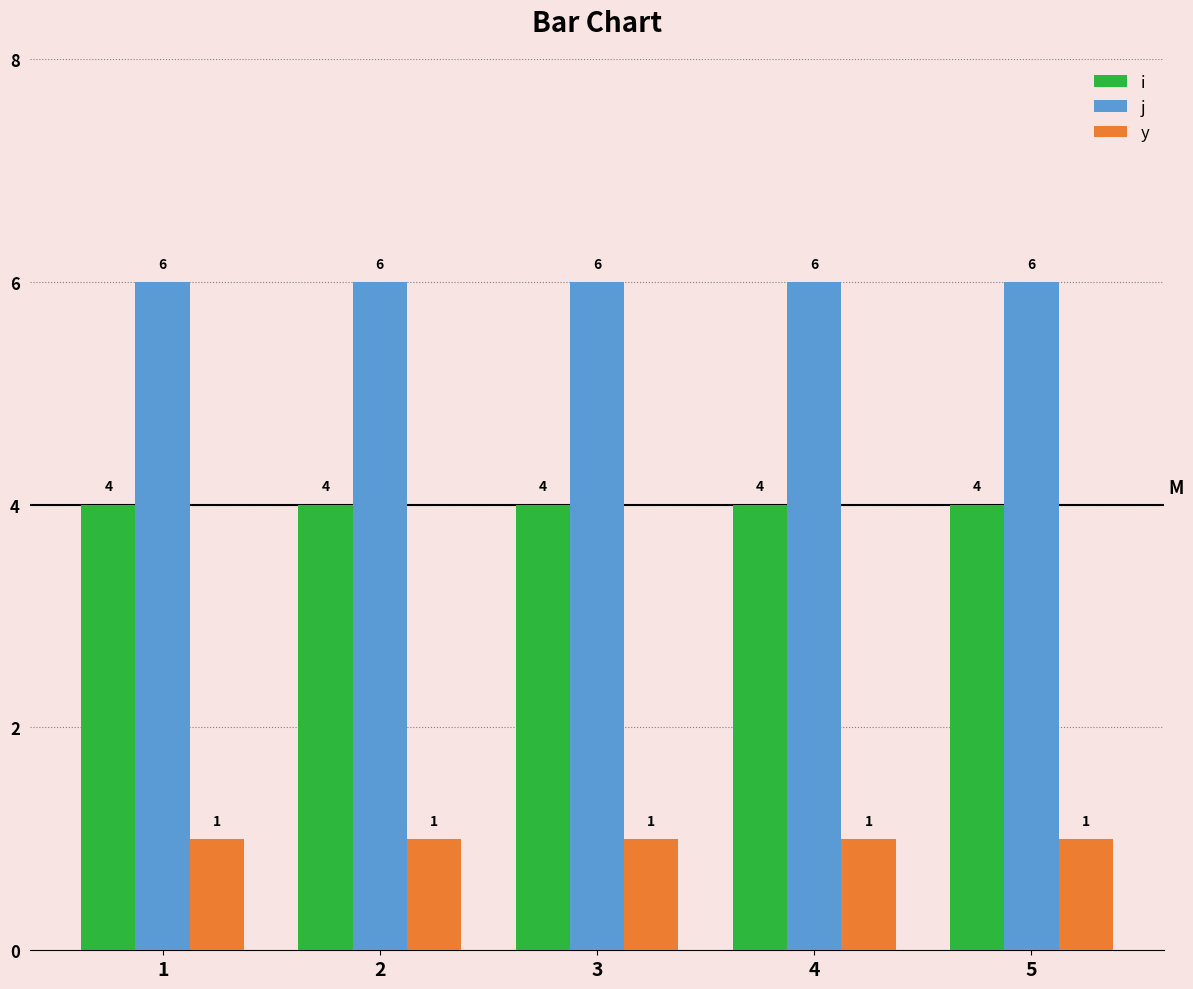

What is the total value across all series at 2?

11